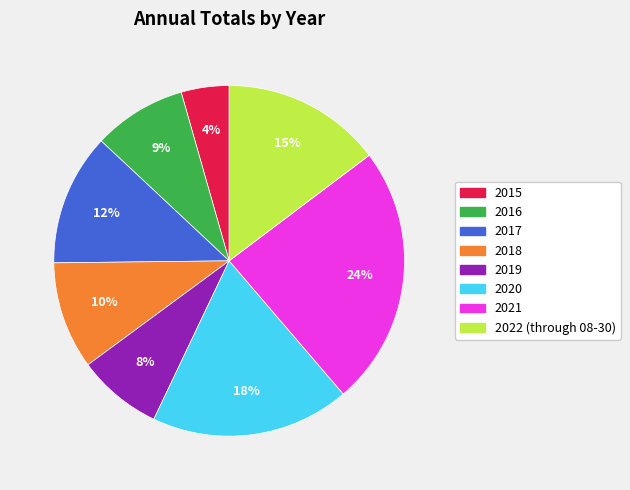

True or false: 2015 accounts for 4% of the total.

True